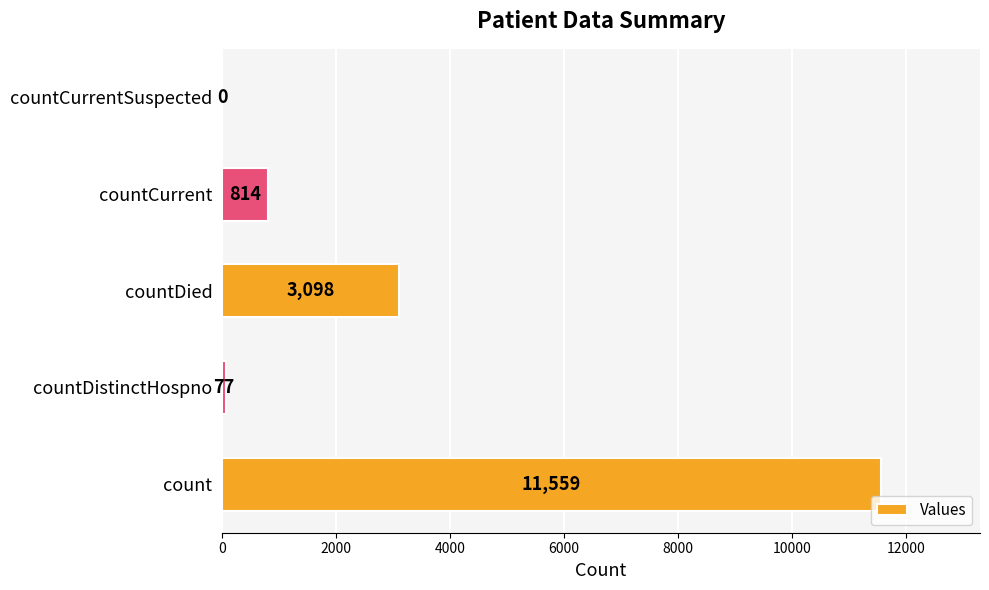

What is the sum of all values?

15548